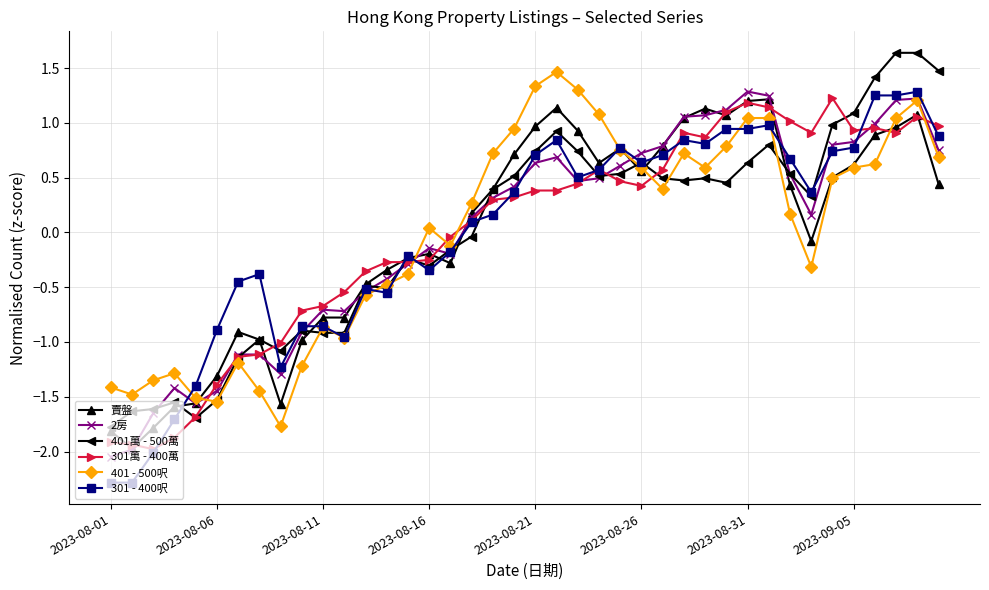

True or false: 2房 has more than 0 points higher than both neighbors.

True